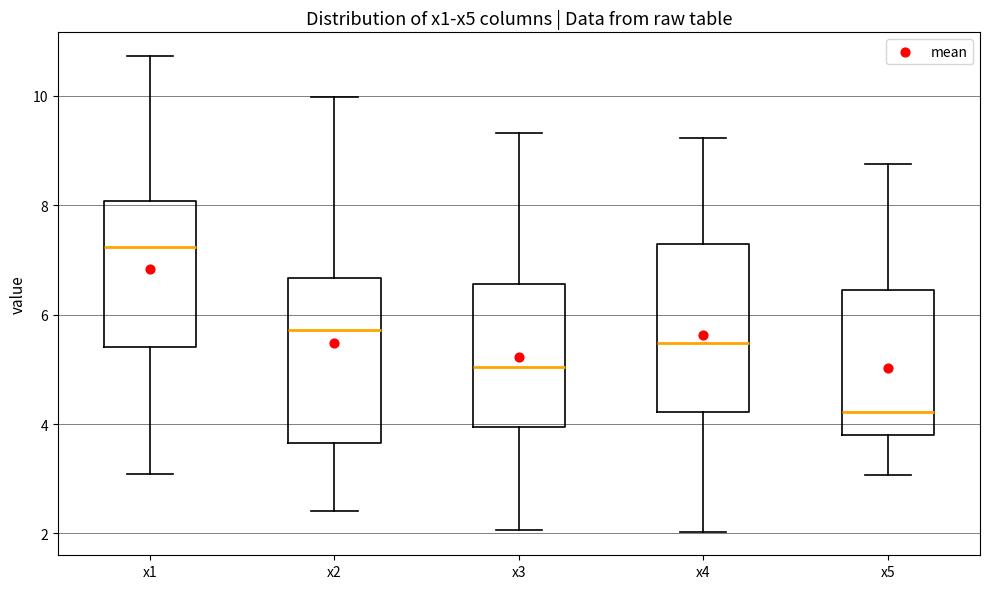

Where is the lower edge of the box for x1 on the y-axis? The values are not printed on the chart, so give them approximately, as read against the axis.

5.4